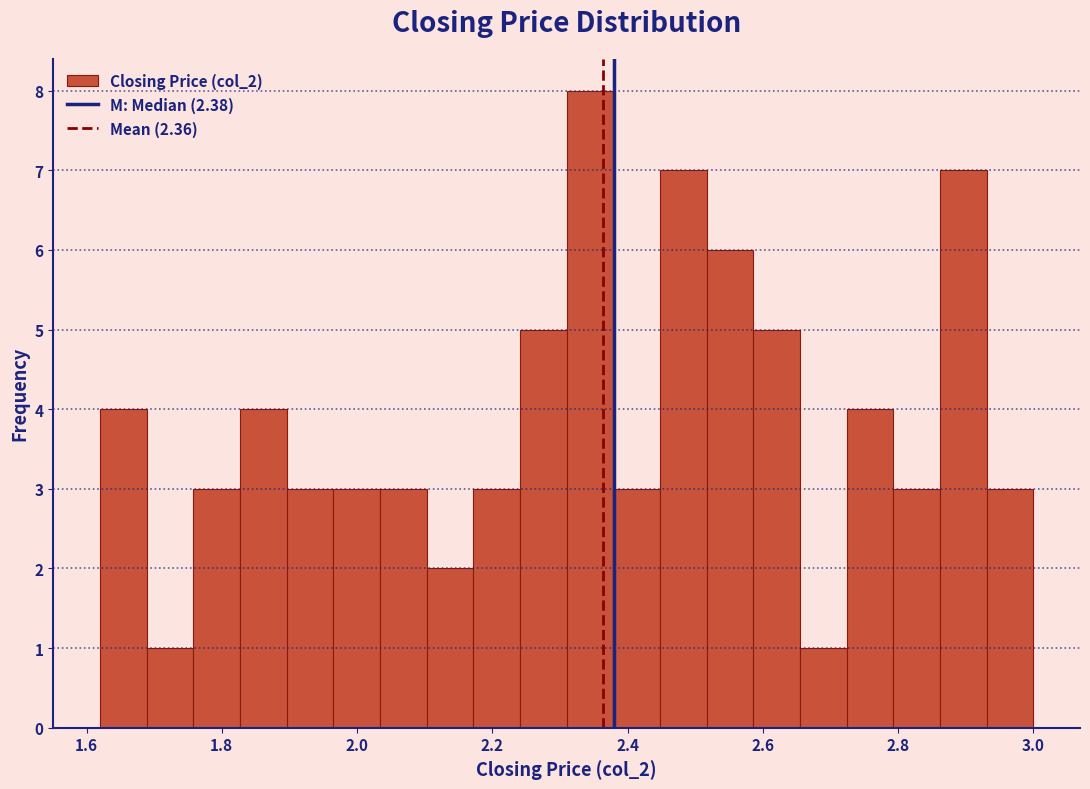

Around what value on the x-axis is the tallest bar? Give the approximate position of its centre, as read against the axis.

2.34